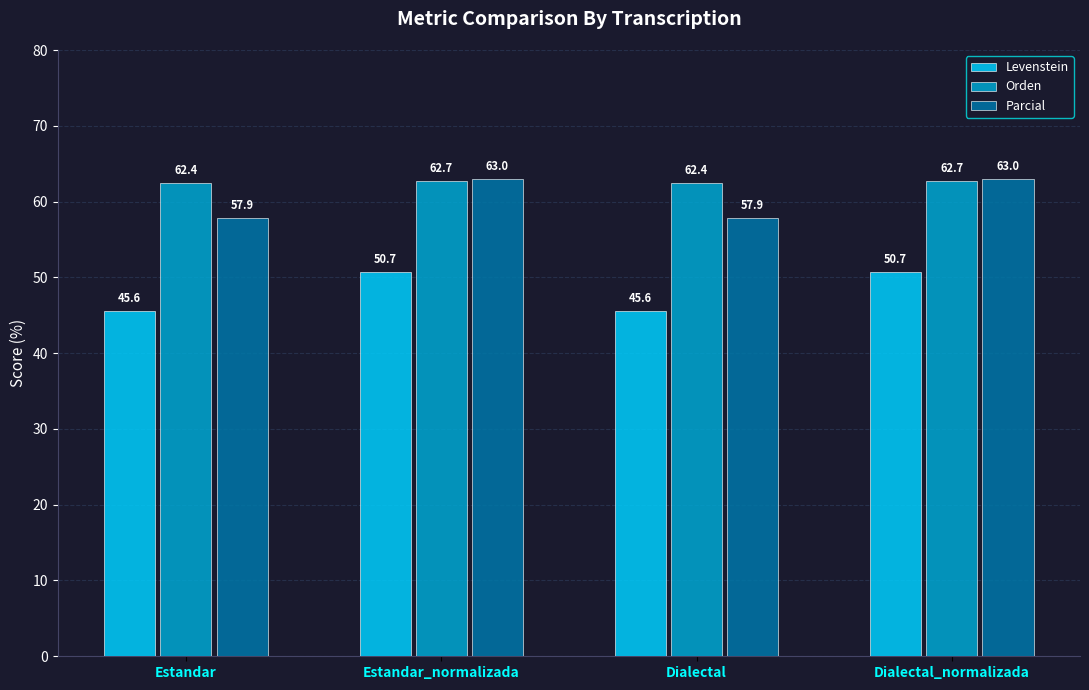

What is the spread (max minus min) of values at Estandar?

16.8